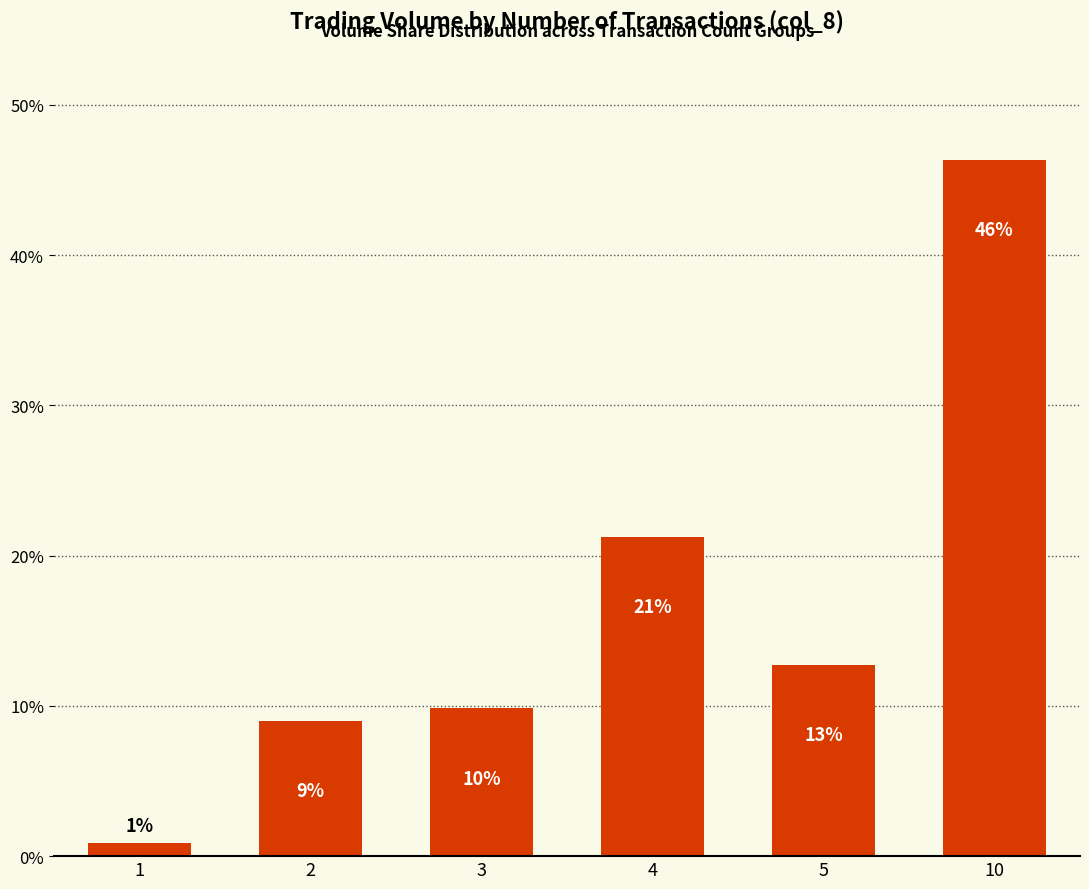

Does the chart contain any negative values?

No